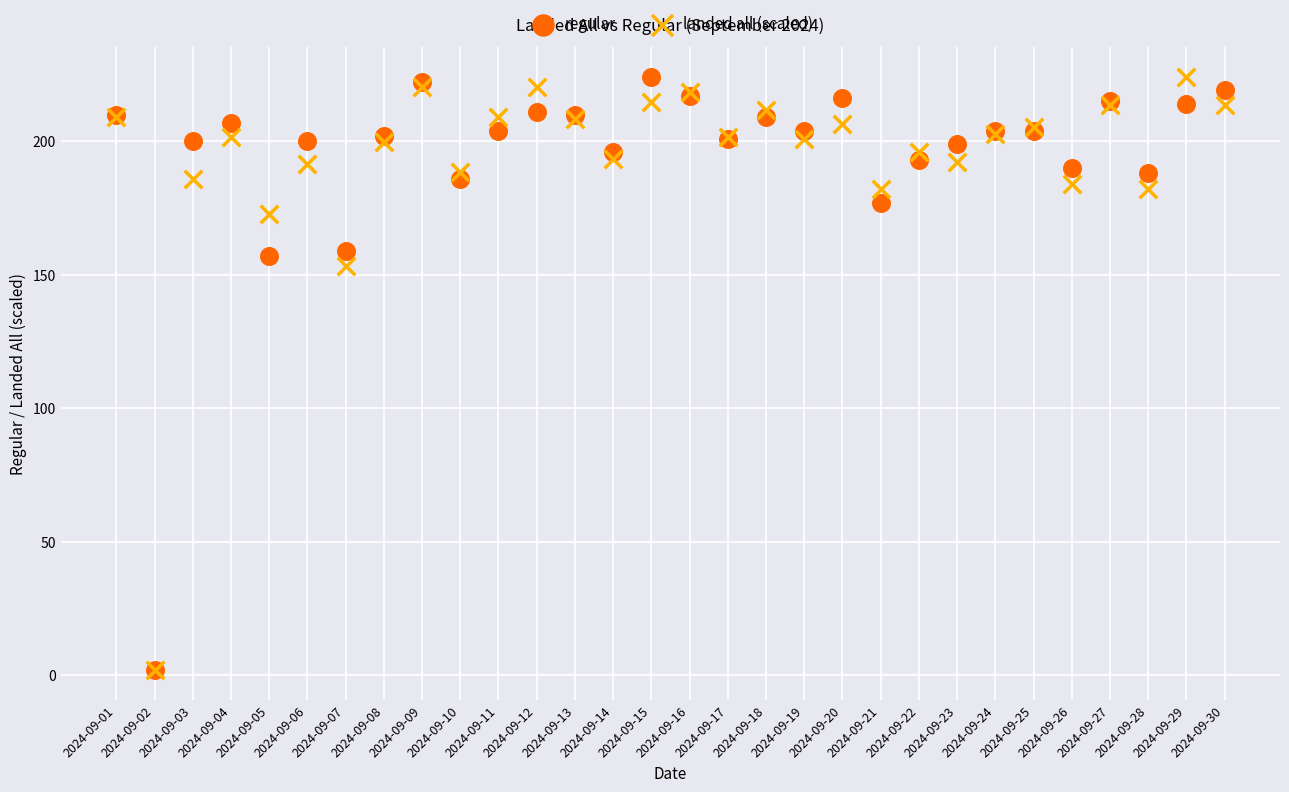

Across all series, what Y value is closest to 113?

153.1